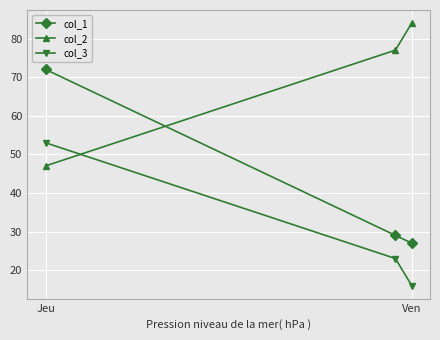

Reading left to right, list all the values displayed in this chart.

col_1: 72	29	27
col_2: 47	77	84
col_3: 53	23	16